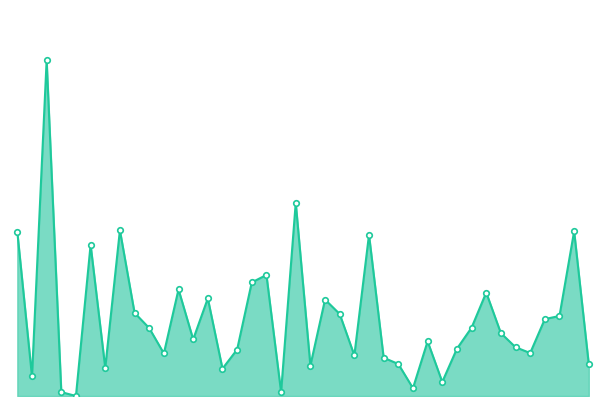

Where is the first local maximum?

2